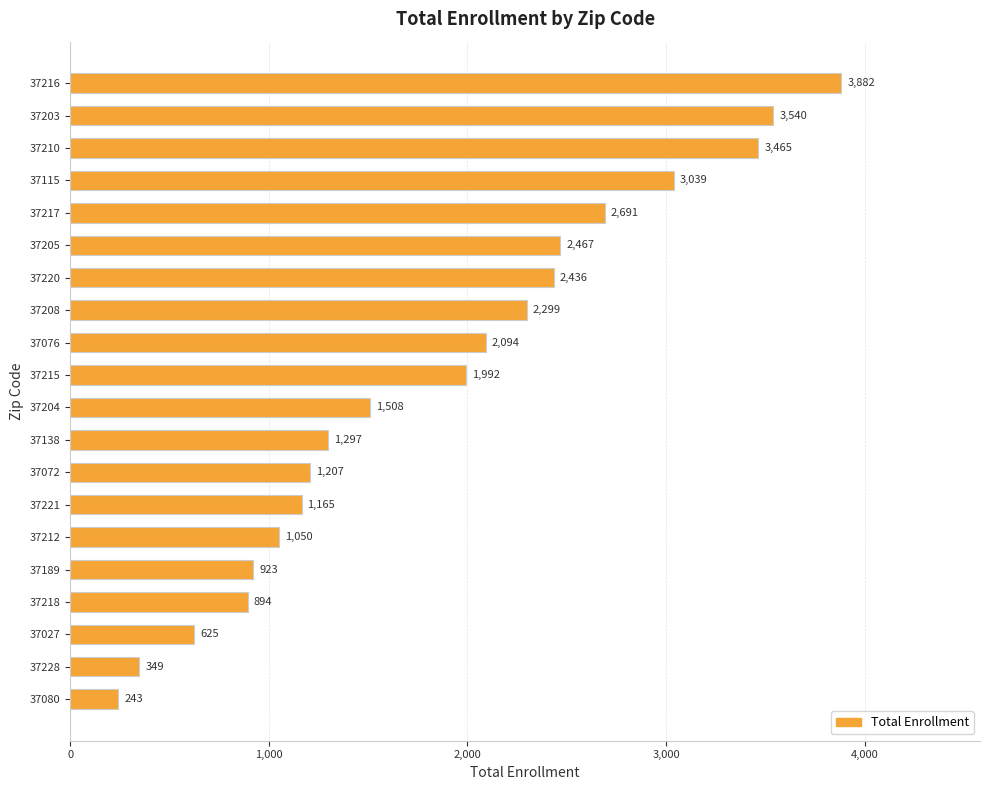

What is the minimum value shown in the chart?

243